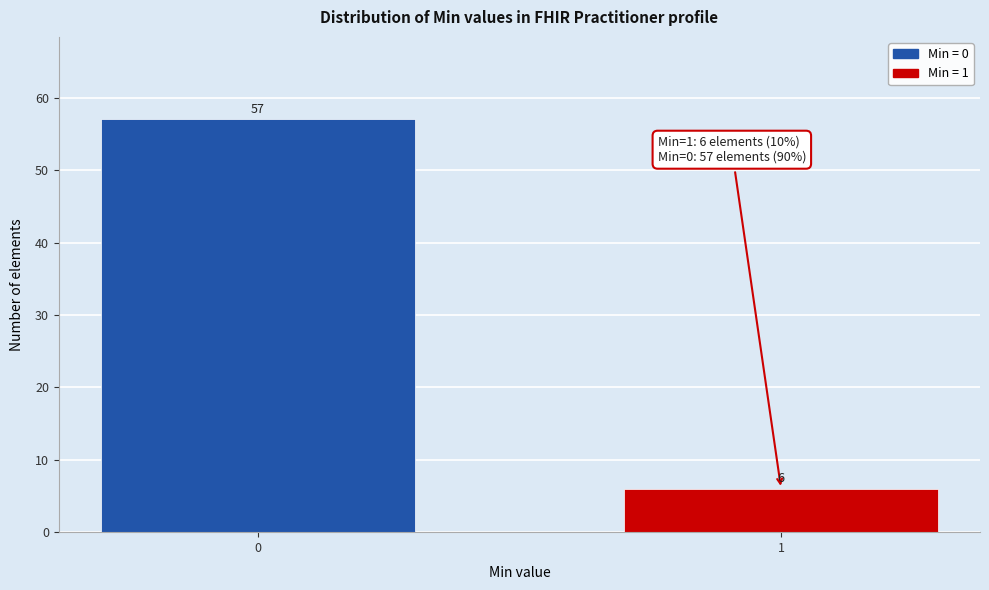

Reading right to left, what are all the values shown in this chart?

1=6	0=57